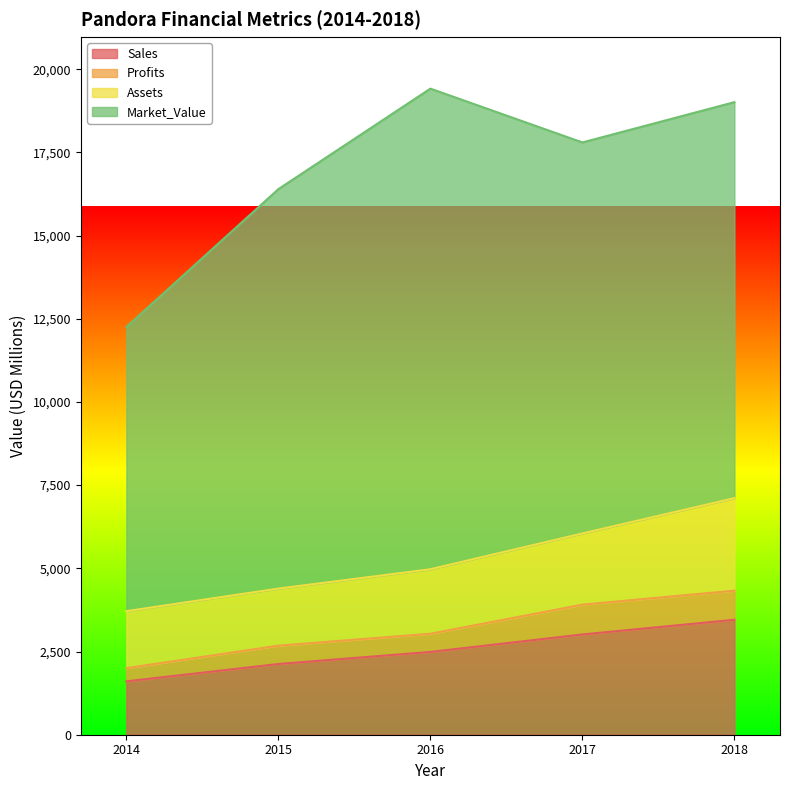

True or false: Assets has a value of 2574.6 at 2015.

False